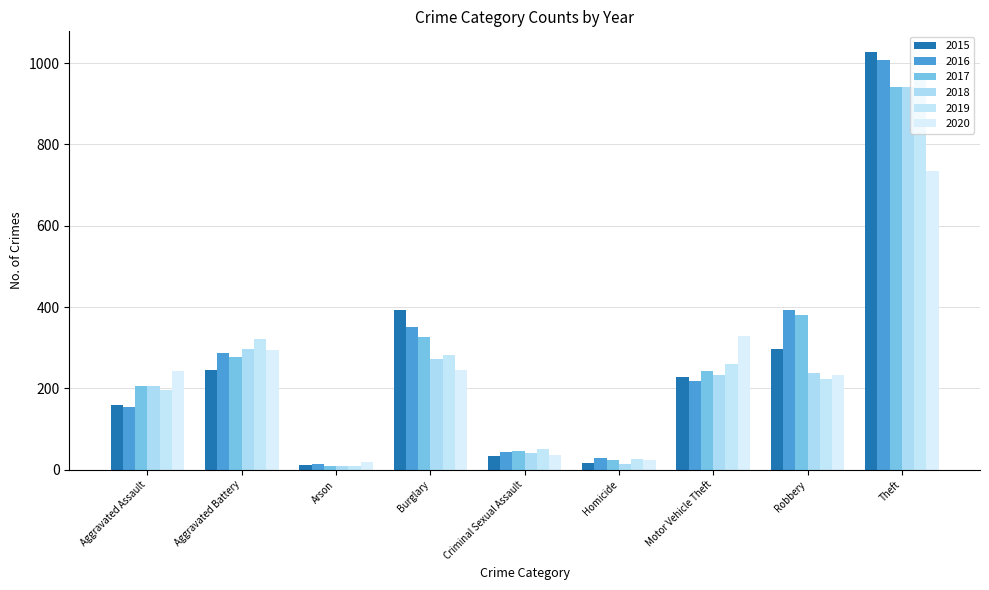

What position from the left is Homicide?

6